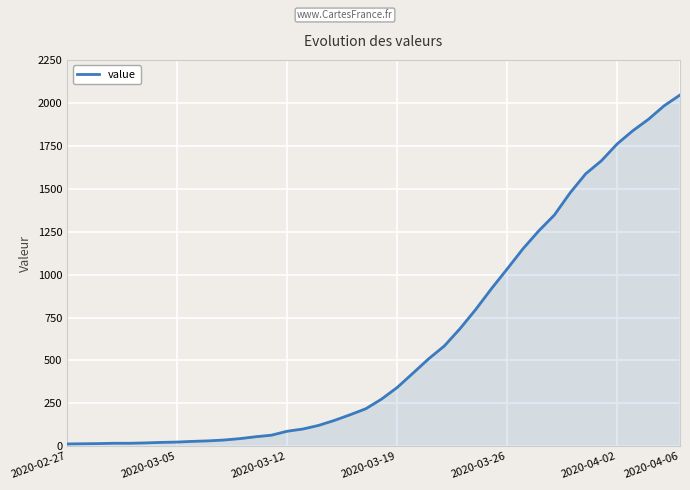

What is the greatest value displayed?

2047